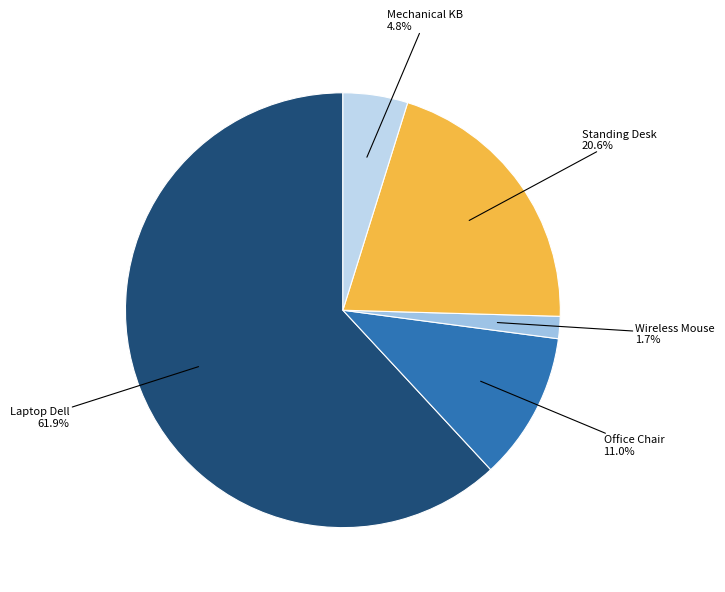

To the nearest percent, what is the difference between the largest and smallest slice percentages?

60%